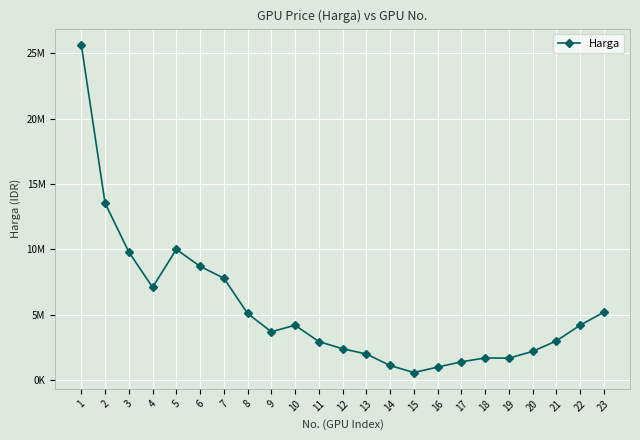

At which label does the data first exceed 3700000?

1